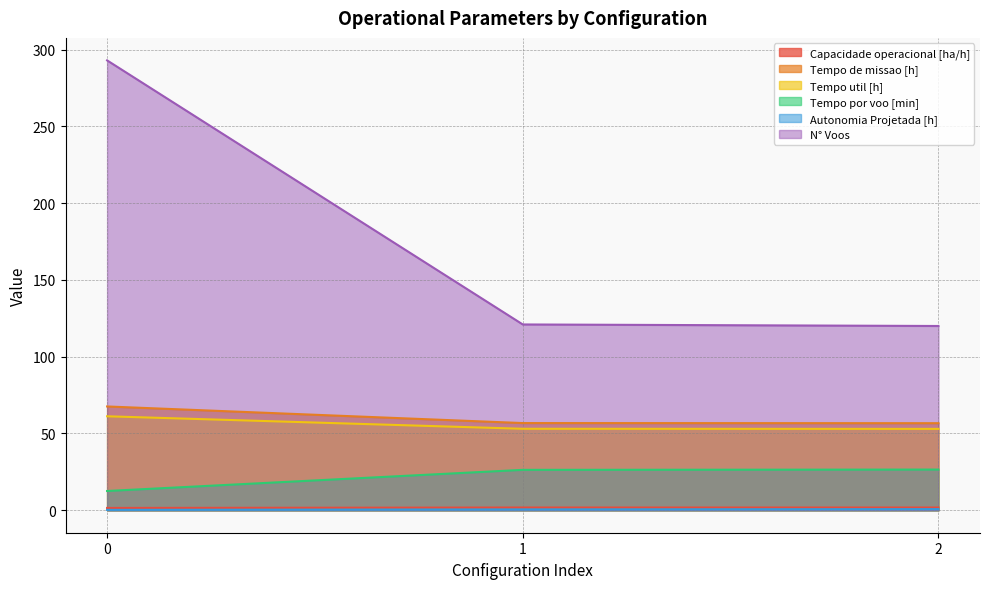

How many series are shown in this chart?

6